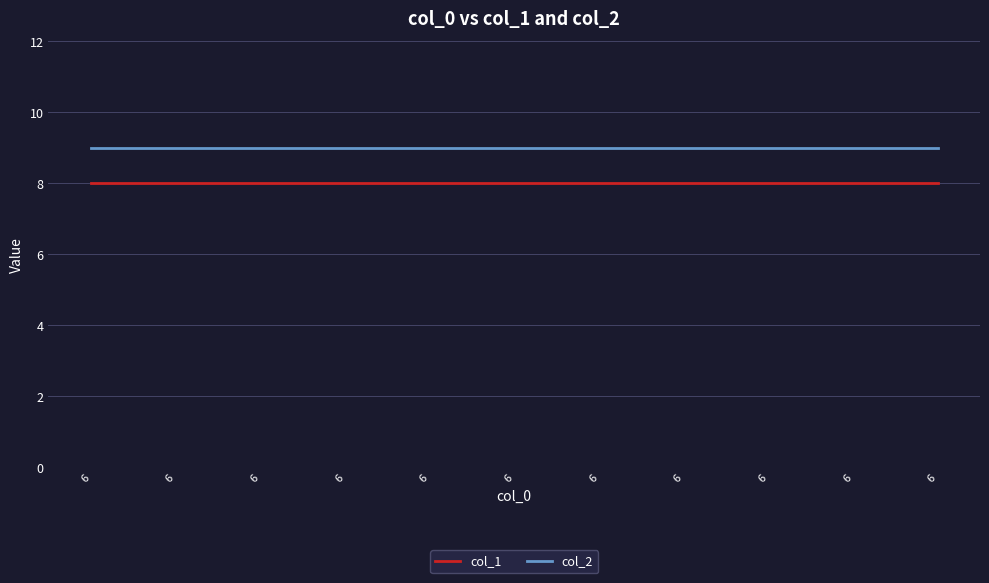

The value of col_2 at 6 is 2. True or false?

False